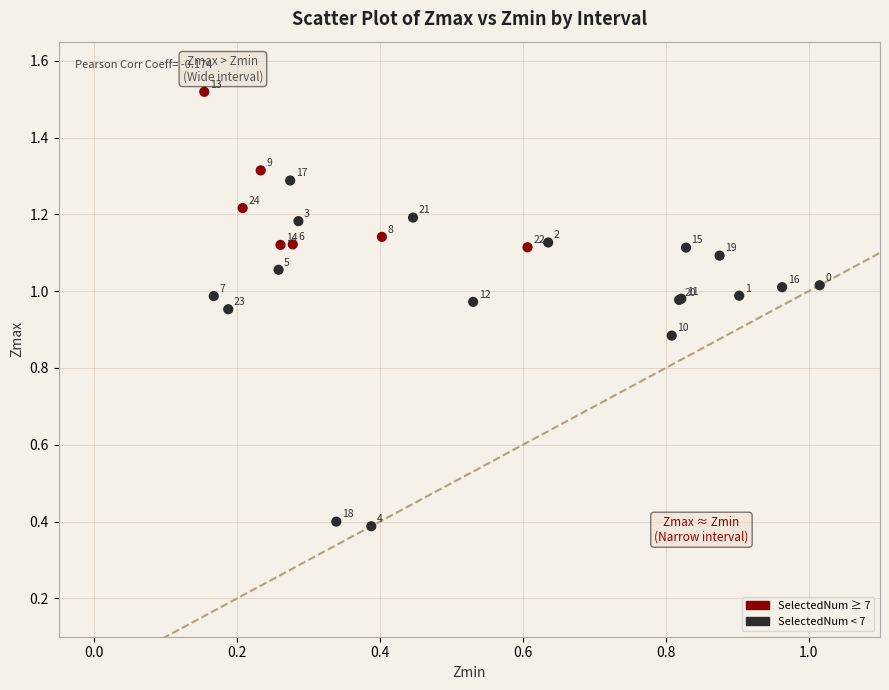

What Y value in the scatter plot is closest to 0?

0.4